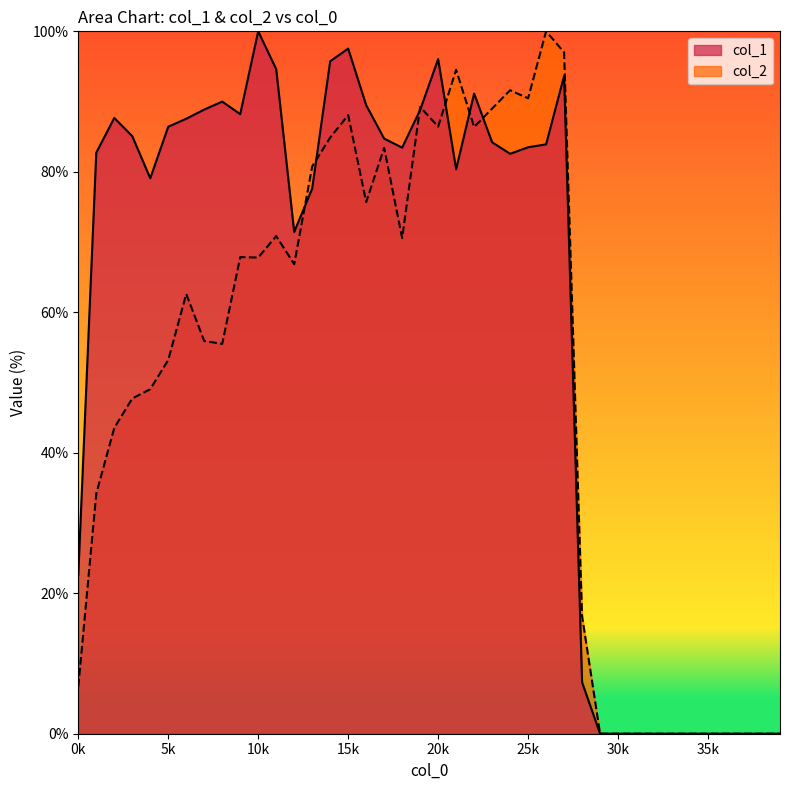

At which label does col_1 first exceed 83?

2